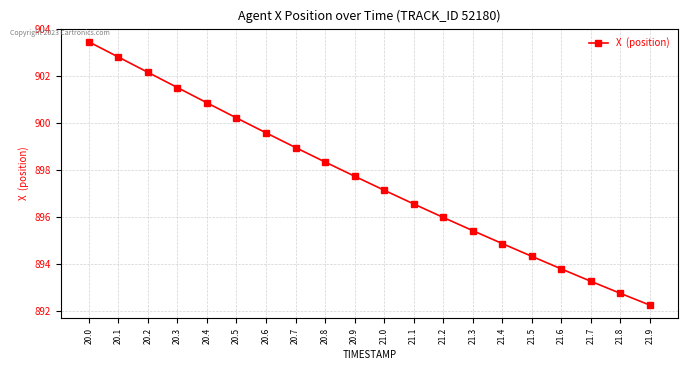

List the labels in order of value, smallest first.

21.9, 21.8, 21.7, 21.6, 21.5, 21.4, 21.3, 21.2, 21.1, 21.0, 20.9, 20.8, 20.7, 20.6, 20.5, 20.4, 20.3, 20.2, 20.1, 20.0